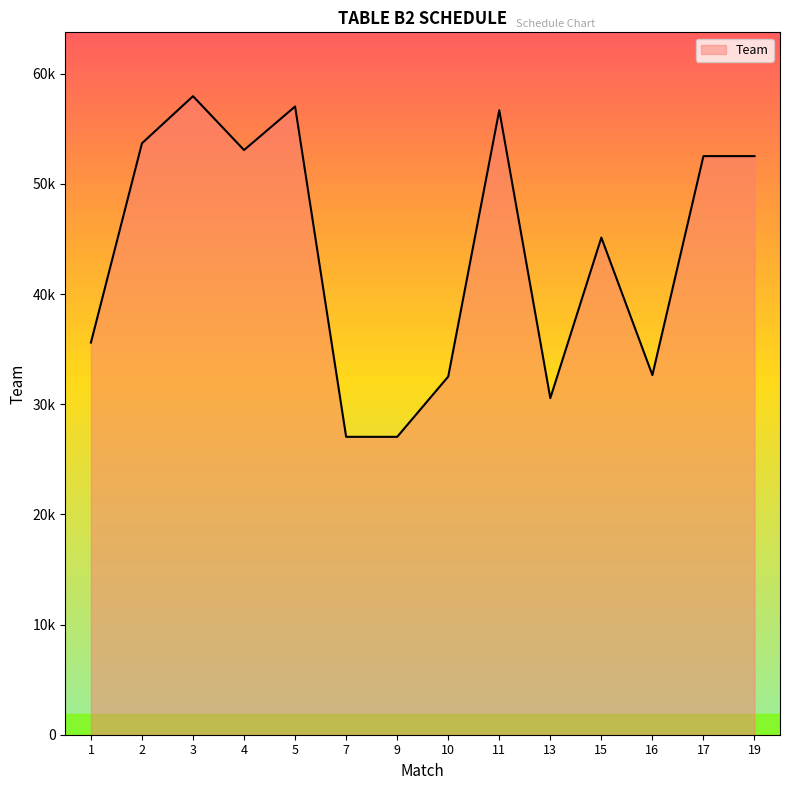

What is the change in value from 7 to 13?

+3512